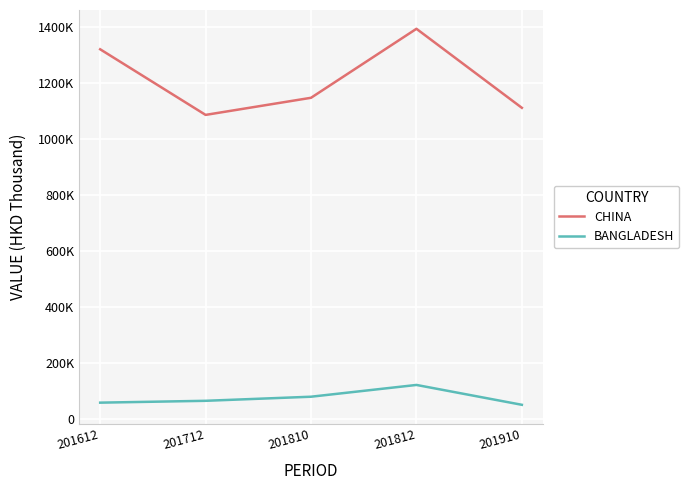

Reading right to left, extract all data points from this chart.

CHINA: 201910=1110213.7	201812=1392285.8	201810=1146026.1	201712=1084955.0	201612=1319167.1
BANGLADESH: 201910=50085.4	201812=120965.6	201810=78936.7	201712=64345.4	201612=57750.3